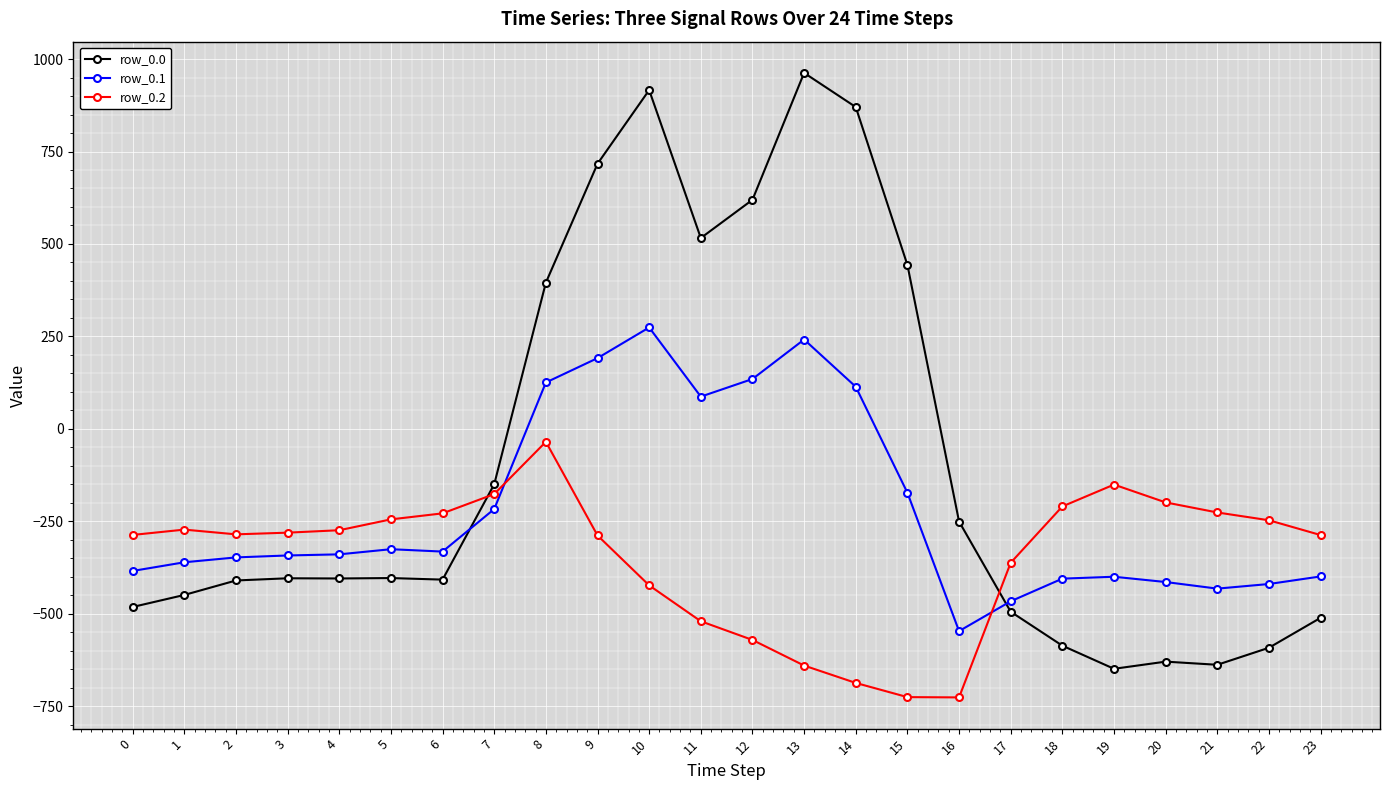

How many negative values does the row_0.1 series have?

17